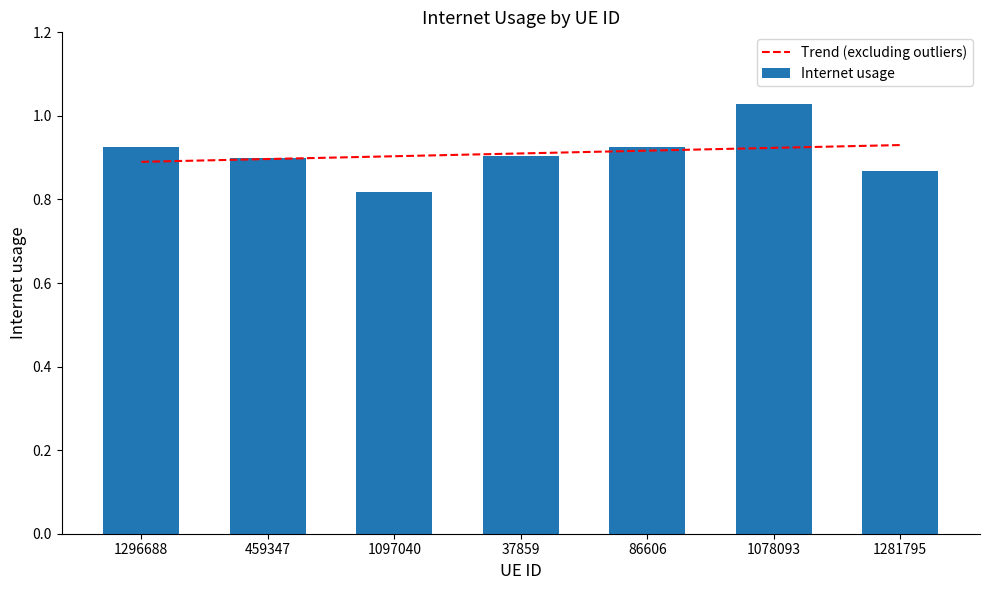

What is the difference between the Internet usage values at 37859 and 1078093?

0.1